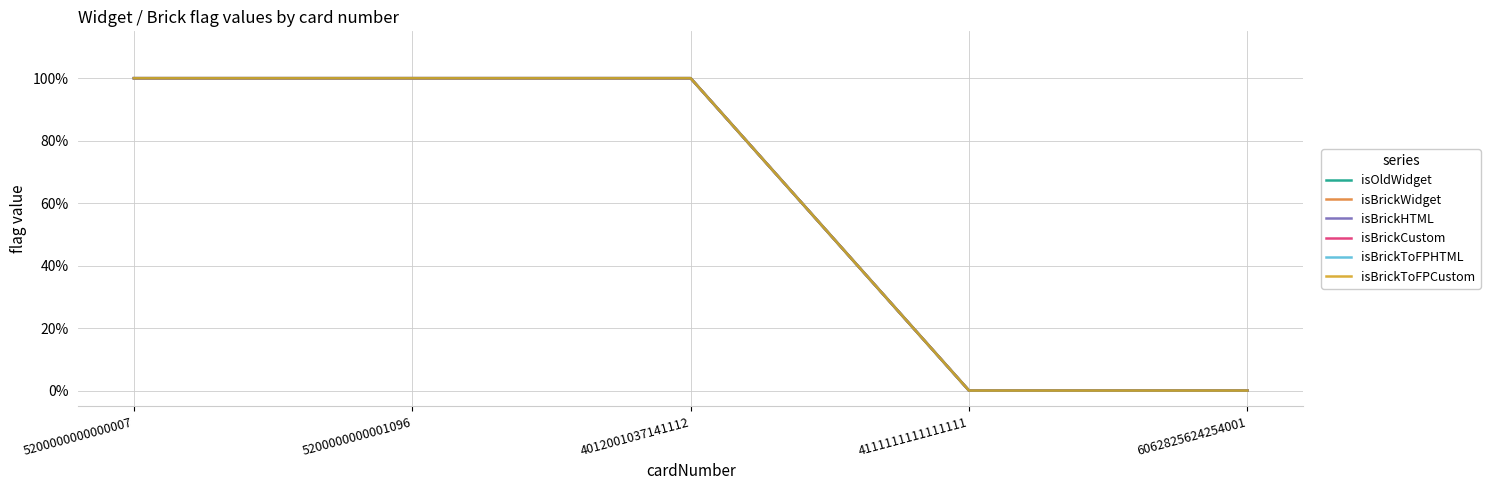

What position from the left is 6062825624254001?

5